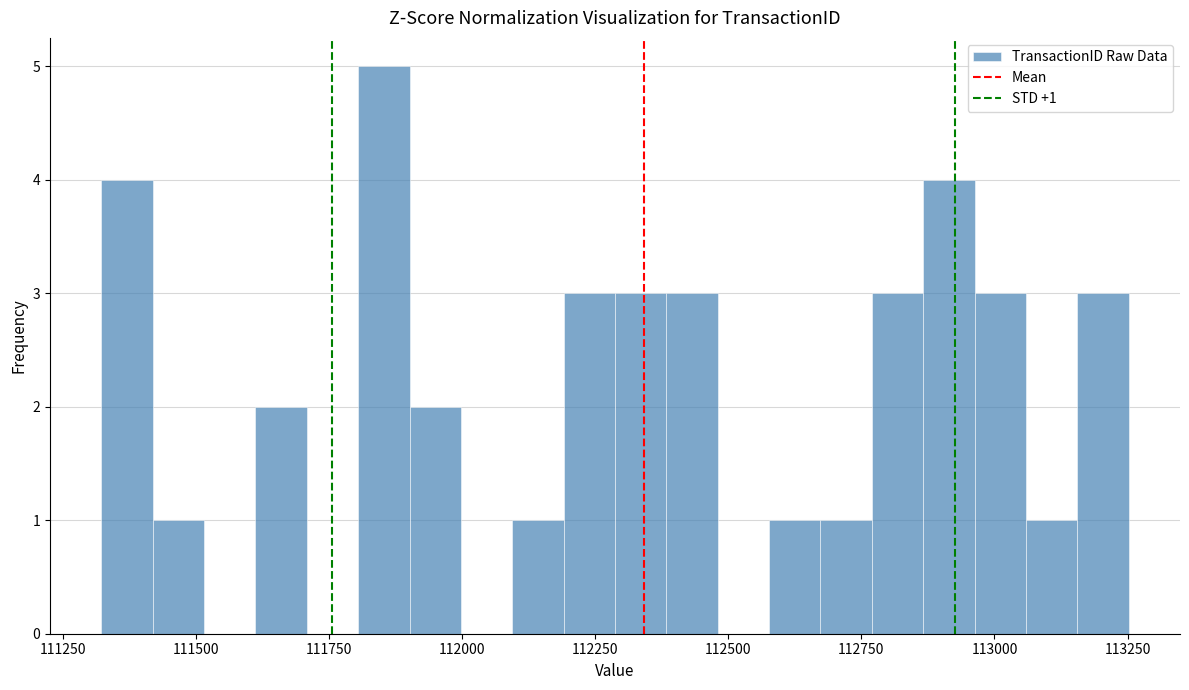

Read against the x-axis, roughly where is the centre of the tallest bar?

111850